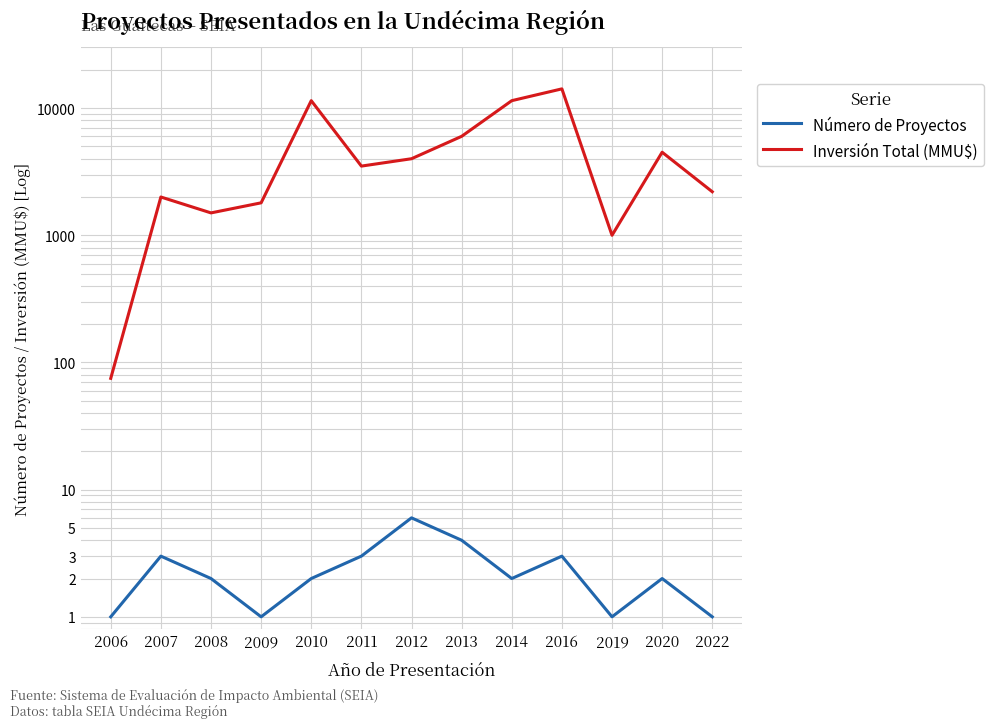

What are all the series names shown in the legend?

Número de Proyectos, Inversión Total (MMU$)